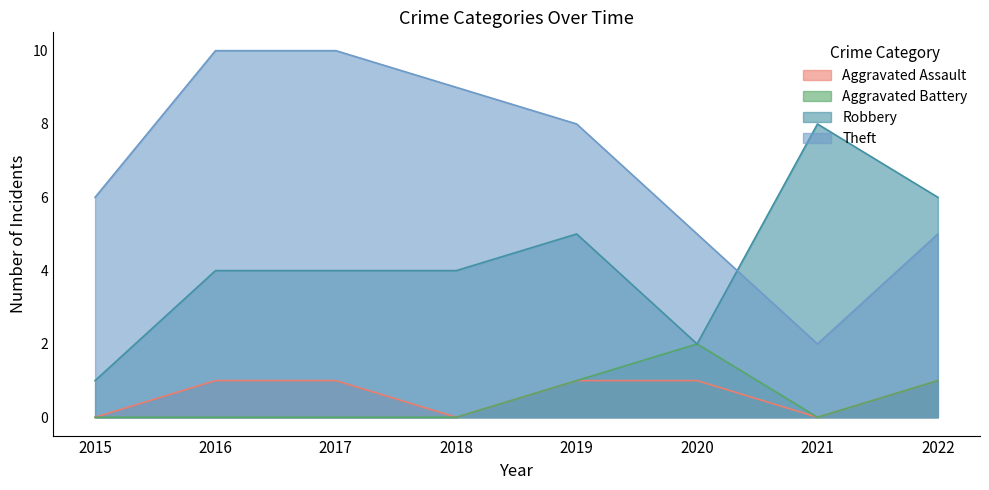

True or false: Aggravated Assault has more than 1 interior local peaks.

False